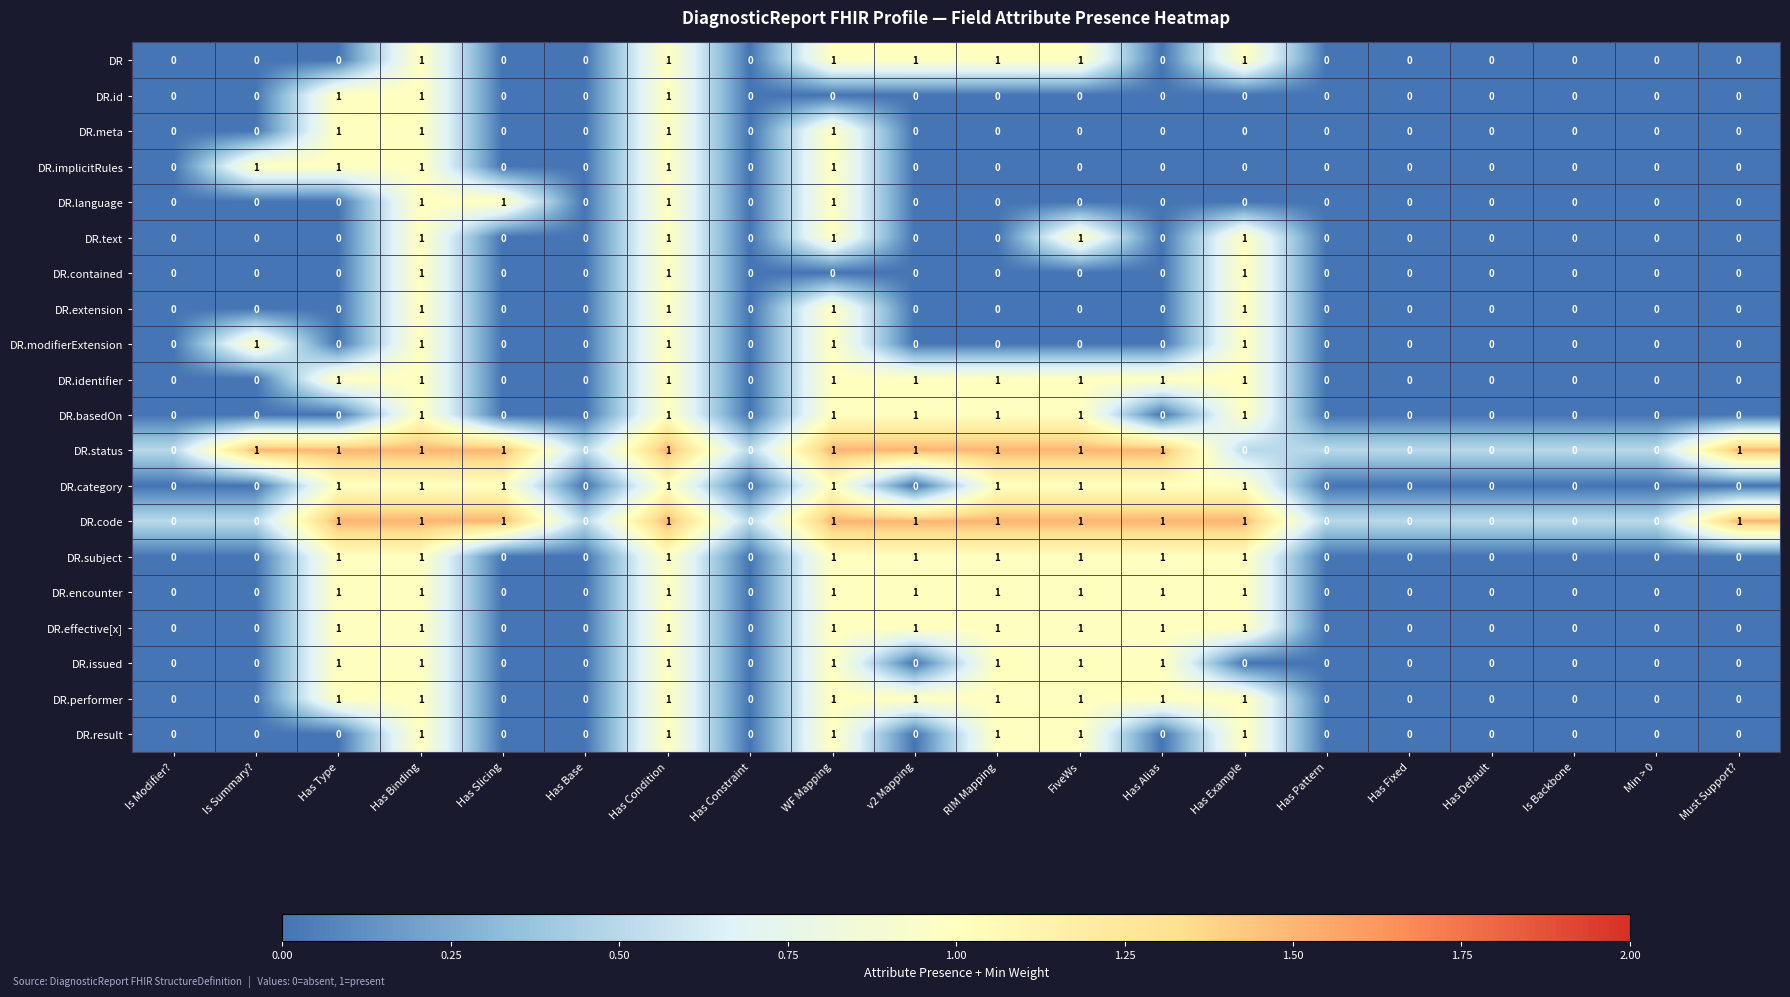

The DR.identifier series shows 1 at Has Alias. True or false?

True